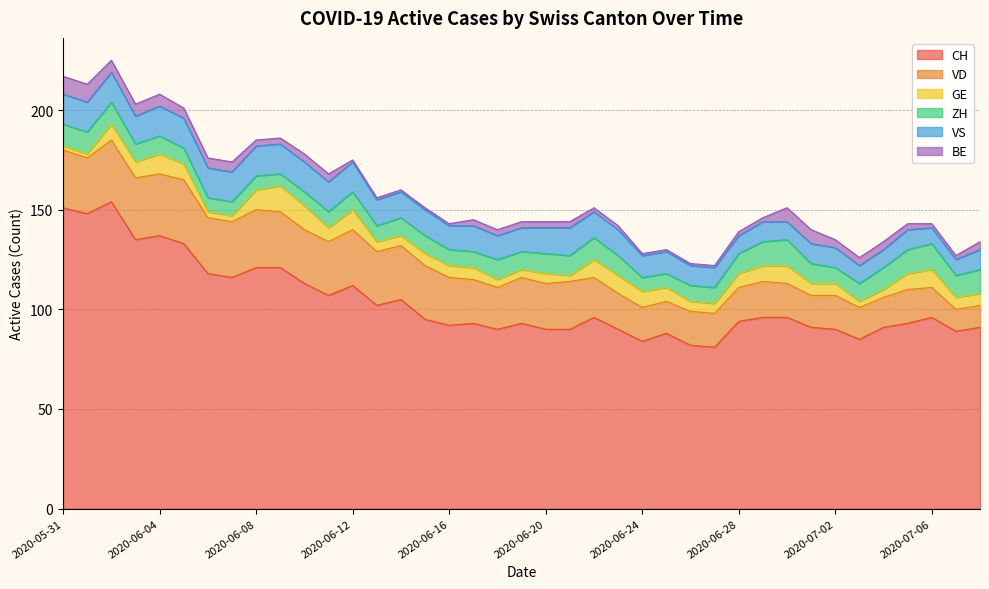

Reading left to right, what are all the values shown in this chart?

CH: 151	148	154	135	137	133	118	116	121	121	113	107	112	102	105	95	92	93	90	93	90	90	96	90	84	88	82	81	94	96	96	91	90	85	91	93	96	89	91
VD: 29	28	31	31	31	32	28	28	29	28	27	27	28	27	27	27	24	22	21	23	23	24	20	18	17	16	17	17	17	18	17	16	17	16	15	17	15	11	11
GE: 2	2	8	8	10	8	3	3	10	13	12	7	10	5	5	6	6	6	4	4	5	3	9	9	8	7	5	5	7	8	9	6	6	3	4	8	9	6	6
ZH: 11	11	11	9	9	8	7	7	7	6	7	8	9	8	9	9	8	8	10	9	10	10	11	10	7	7	8	8	10	12	13	10	8	9	11	12	13	11	12
VS: 15	15	15	14	15	15	15	15	15	15	15	15	15	13	13	13	12	13	12	12	13	14	13	13	11	11	10	10	9	10	9	10	10	9	9	10	8	8	10
BE: 9	9	6	6	6	5	5	5	3	3	4	4	1	1	1	1	1	3	3	3	3	3	2	2	1	1	1	1	2	2	7	7	4	4	4	3	2	2	4